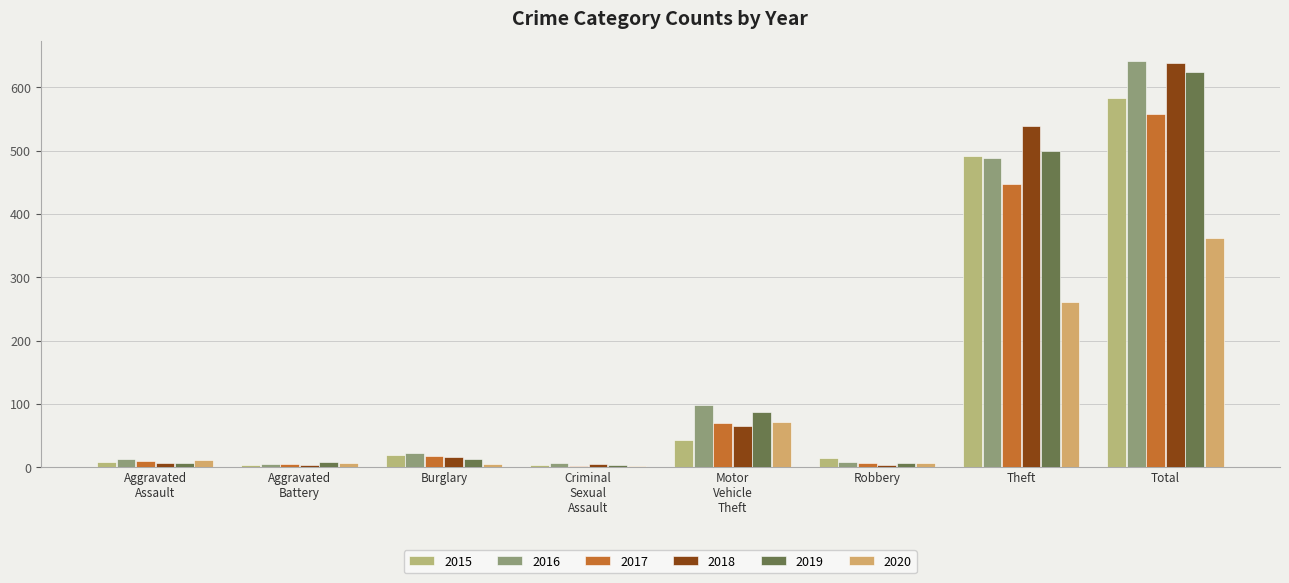

Reading left to right, list all the values displayed in this chart.

2015: Aggravated Assault=8	Aggravated Battery=3	Burglary=19	Criminal Sexual Assault=4	Motor Vehicle Theft=43	Robbery=15	Theft=491	Total=584
2016: Aggravated Assault=13	Aggravated Battery=5	Burglary=22	Criminal Sexual Assault=6	Motor Vehicle Theft=98	Robbery=8	Theft=489	Total=641
2017: Aggravated Assault=10	Aggravated Battery=5	Burglary=18	Criminal Sexual Assault=2	Motor Vehicle Theft=69	Robbery=6	Theft=447	Total=558
2018: Aggravated Assault=7	Aggravated Battery=4	Burglary=16	Criminal Sexual Assault=5	Motor Vehicle Theft=65	Robbery=3	Theft=539	Total=639
2019: Aggravated Assault=7	Aggravated Battery=8	Burglary=12	Criminal Sexual Assault=4	Motor Vehicle Theft=87	Robbery=6	Theft=500	Total=625
2020: Aggravated Assault=11	Aggravated Battery=6	Burglary=5	Criminal Sexual Assault=1	Motor Vehicle Theft=71	Robbery=6	Theft=261	Total=362